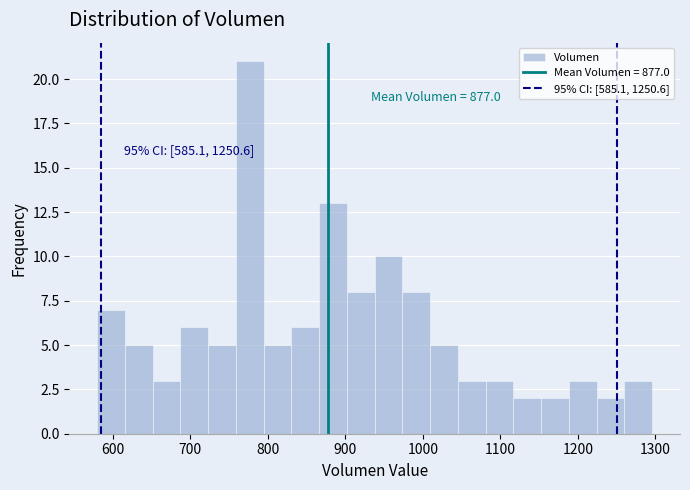

Around what value on the x-axis is the tallest bar? Give the approximate position of its centre, as read against the axis.

780